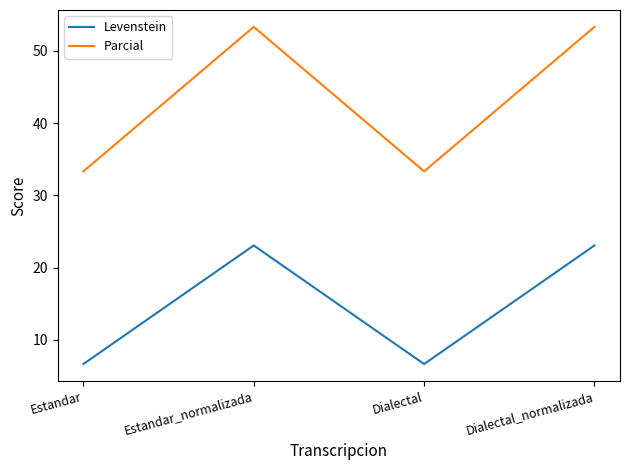

Which series has the largest total across all categories?

Parcial